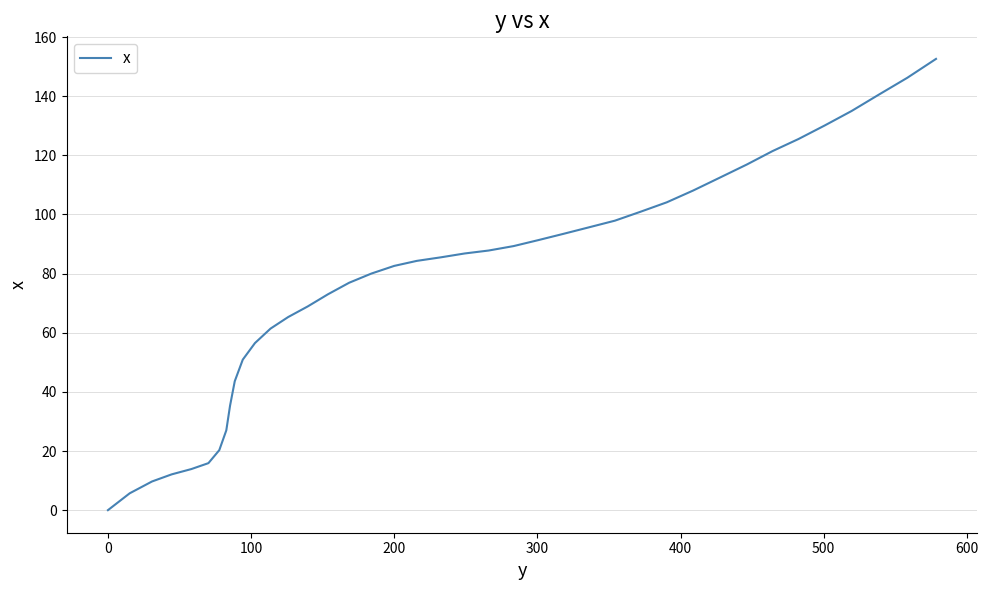

What is the greatest value displayed?

152.6